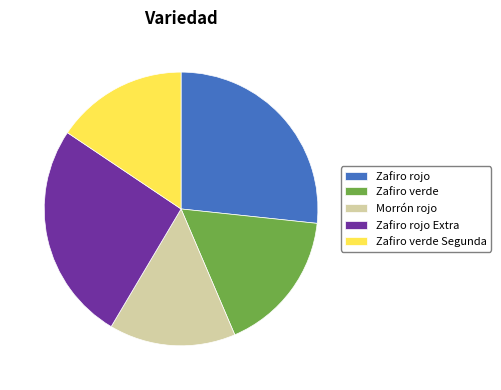

How many segments does this pie chart have?

5